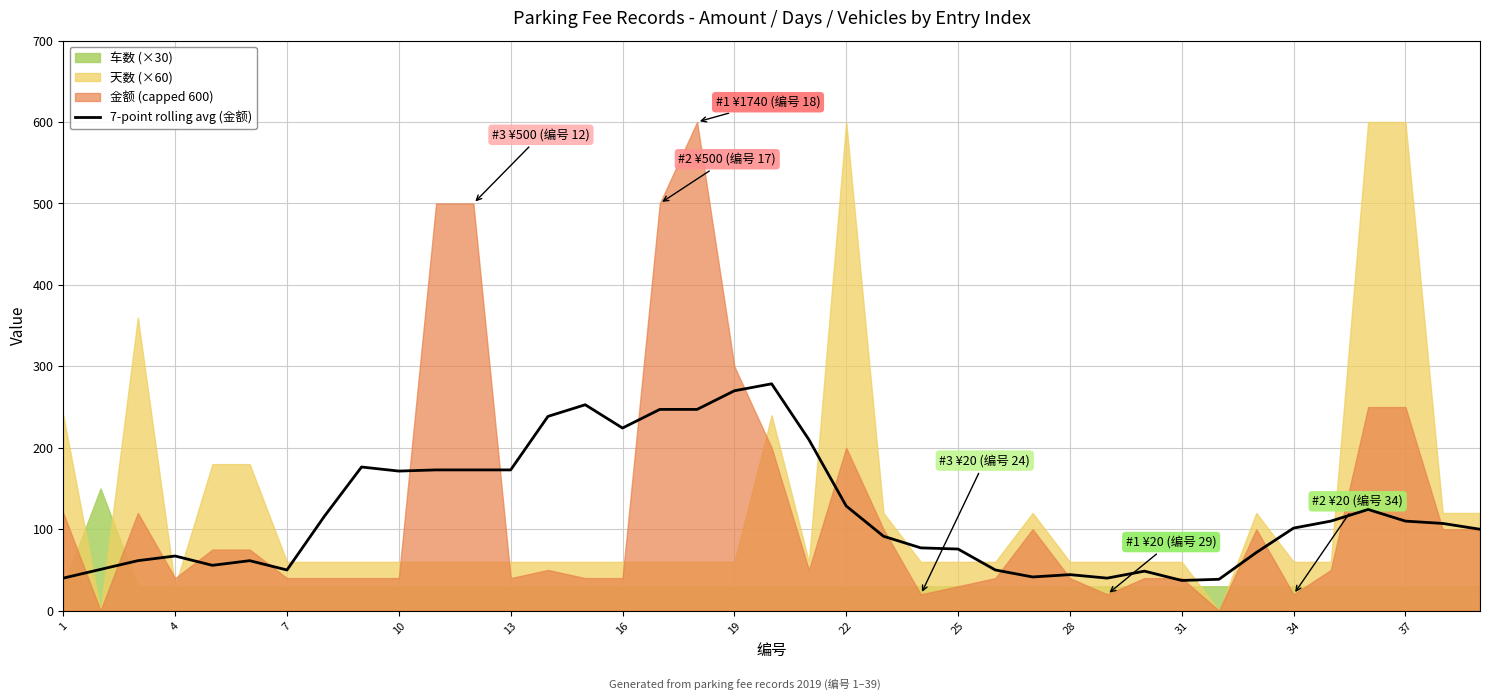

Reading left to right, transcribe all the data shown in this chart.

40.0	50.7	61.4	67.1	55.7	61.4	50.0	115.7	176.4	171.4	172.9	172.9	172.9	238.6	252.9	224.3	247.1	247.1	270.0	278.6	210.0	128.6	91.4	77.1	75.7	50.0	41.4	44.3	40.0	48.6	37.1	38.6	71.4	101.4	110.0	124.3	110.0	107.1	100.0